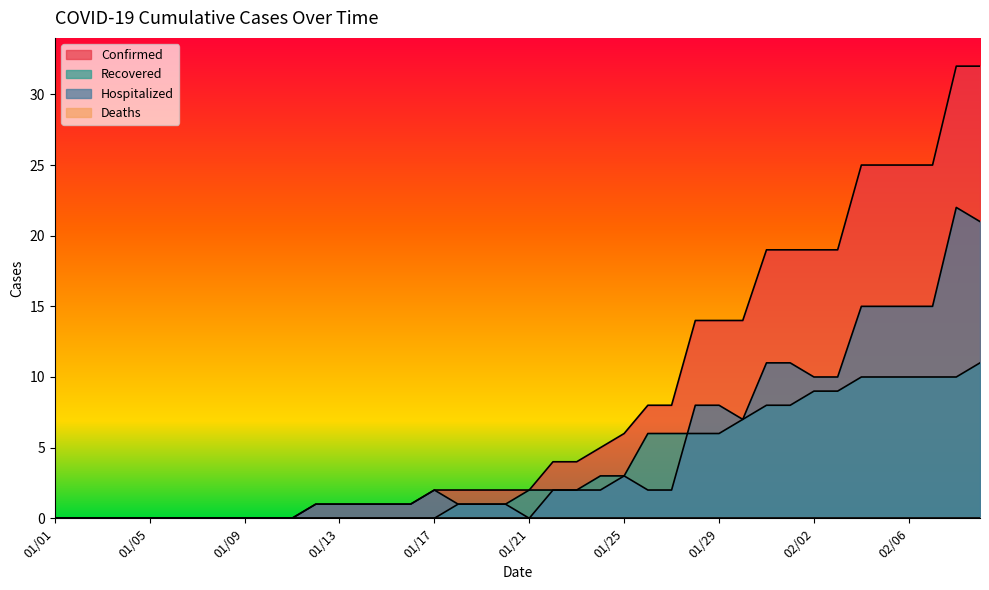

True or false: Hospitalized and Confirmed cross at least once.

False